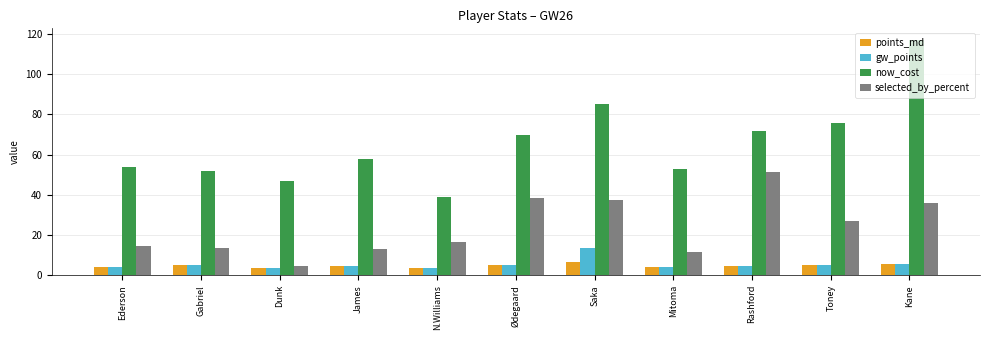

Which series changed the most between Ederson and Mitoma?

selected_by_percent